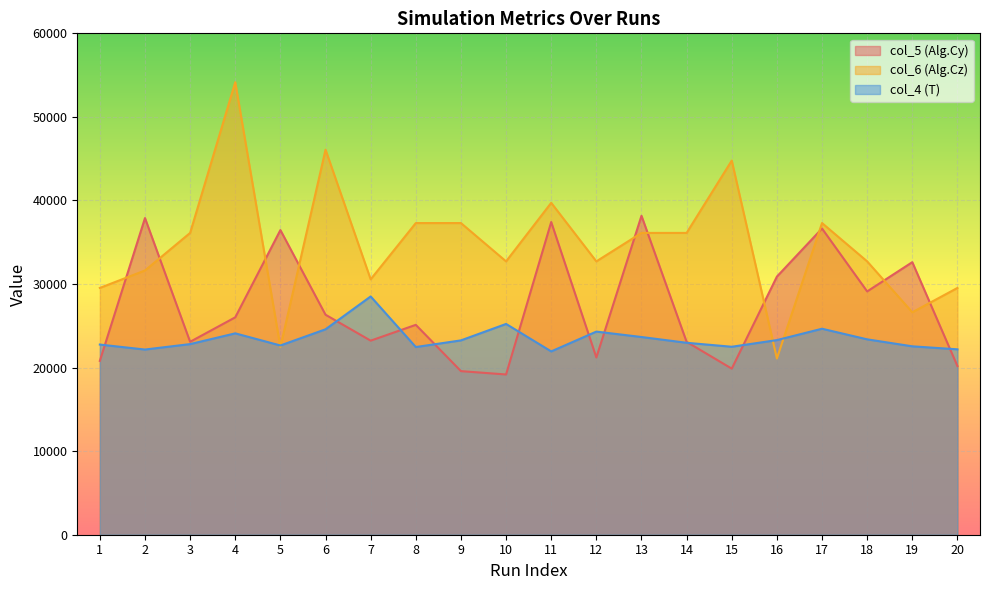

List the labels in order of col_6 (Alg.Cz) value, smallest first.

16, 5, 19, 1, 20, 7, 2, 10, 12, 18, 3, 13, 14, 8, 9, 17, 11, 15, 6, 4